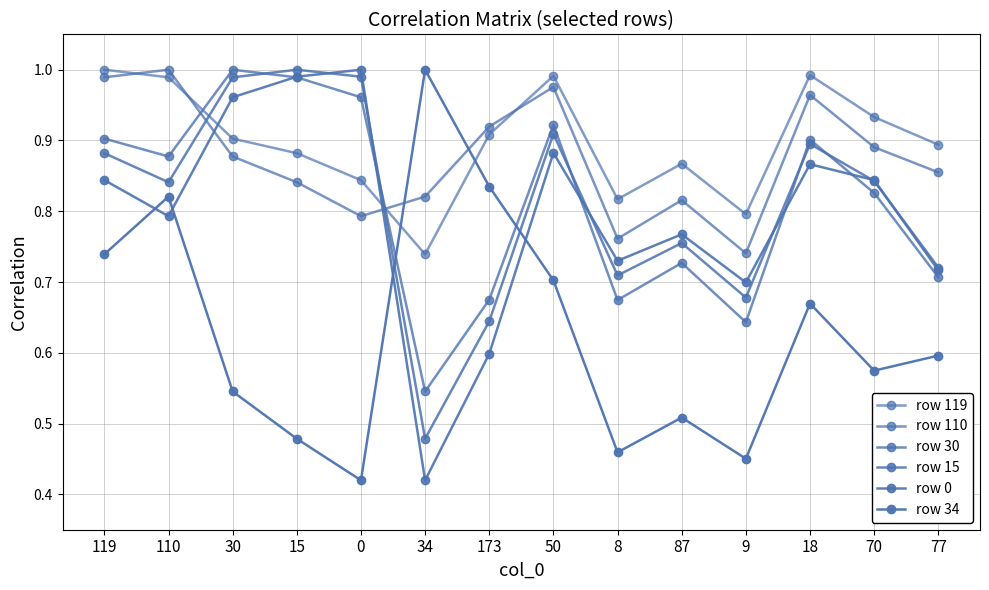

At which category is the sum across all series the highest?

50